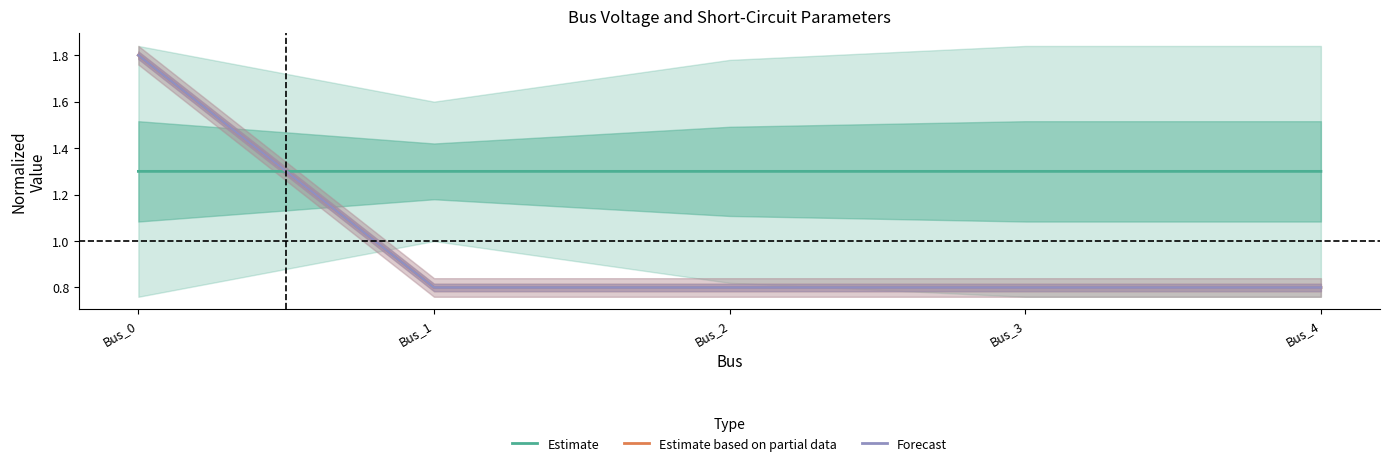

Is it true that Estimate based on partial data equals 1.2 at Bus_2?

False